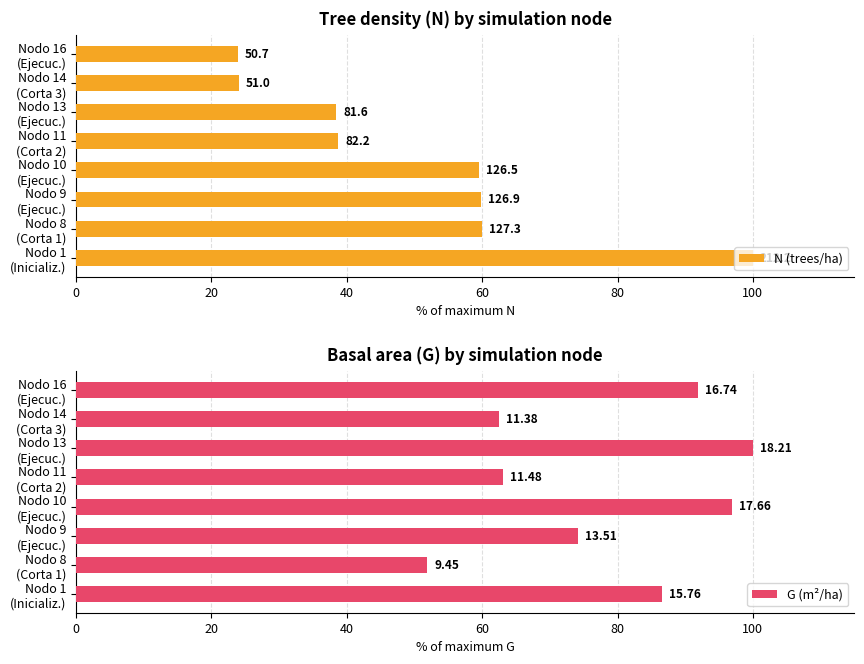

What position from the left is Nodo 9 (Ejecuc.)?

3